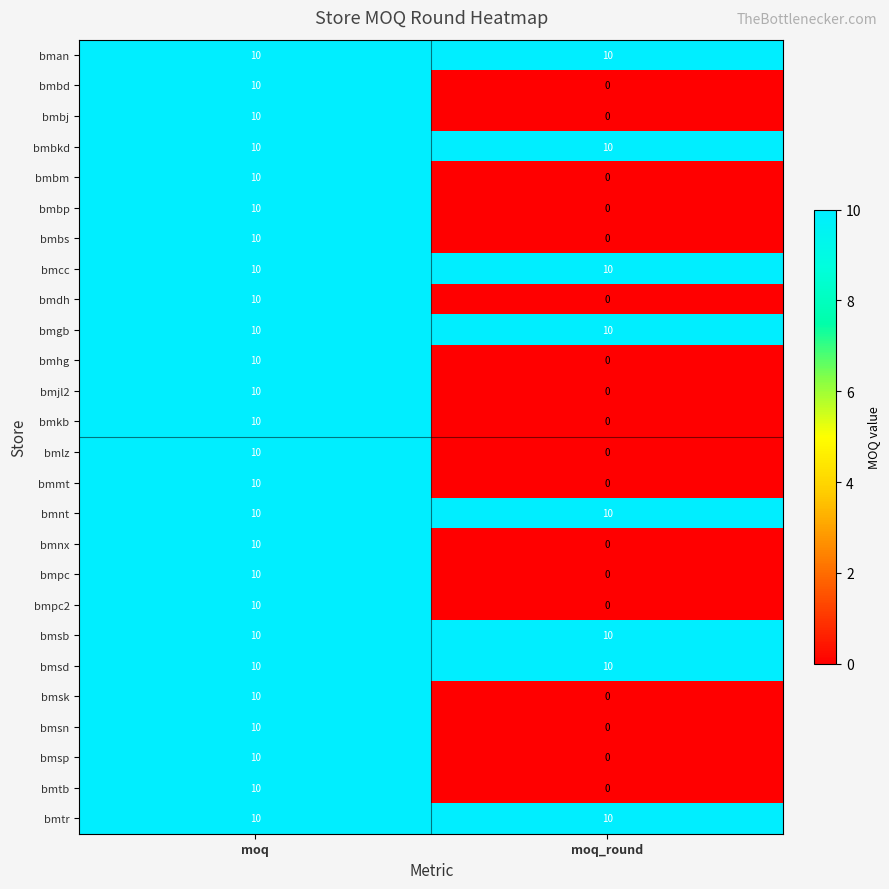

How many categories are shown in the chart?

2